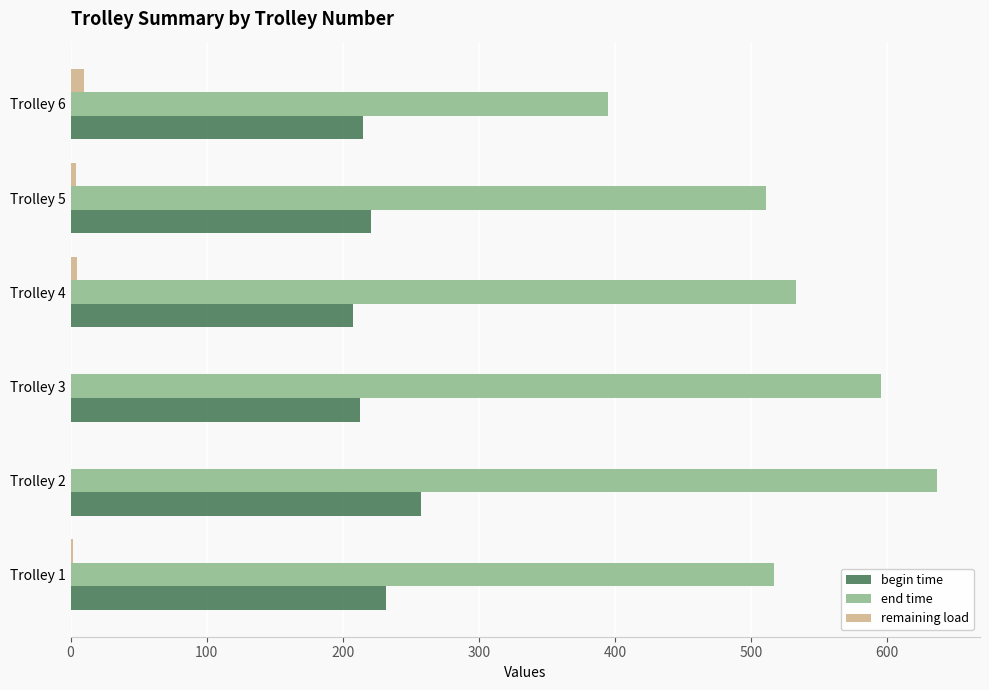

What is the maximum value for end time?

636.5